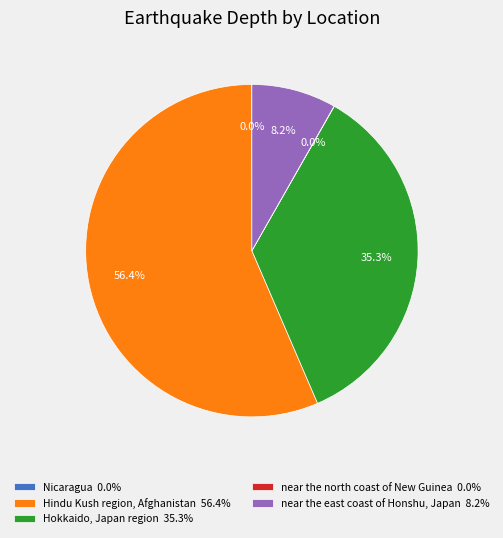

What is the majority slice?

Hindu Kush region, Afghanistan